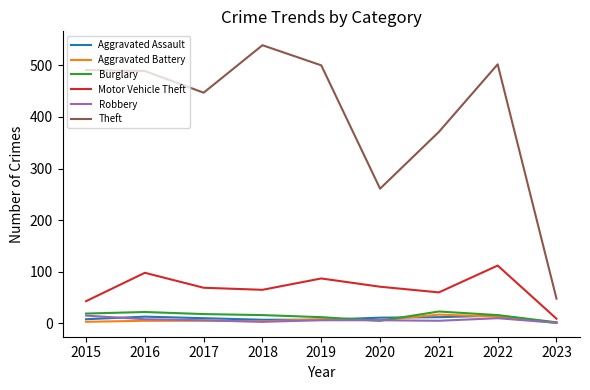

At how many categories does at least one series exceed 533?

1